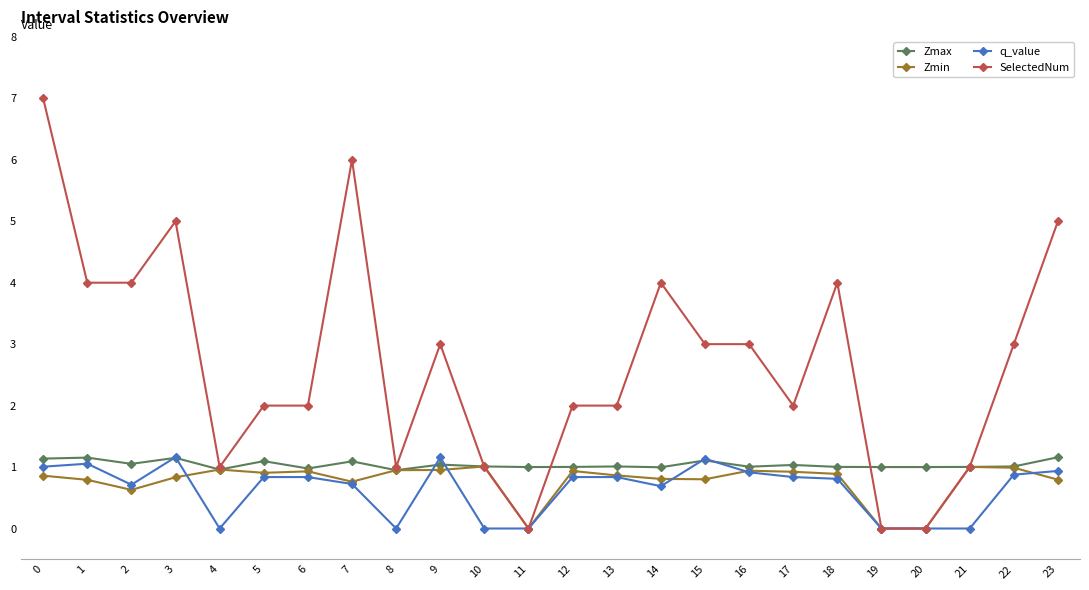

What is the maximum value shown in the chart?

7.0